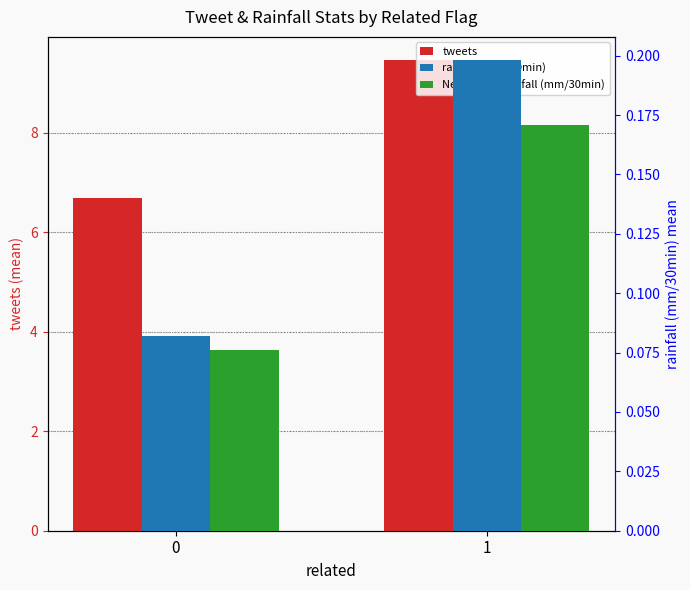

What are all the series names shown in the legend?

tweets, rainfall (mm/30min), Next batch rainfall (mm/30min)